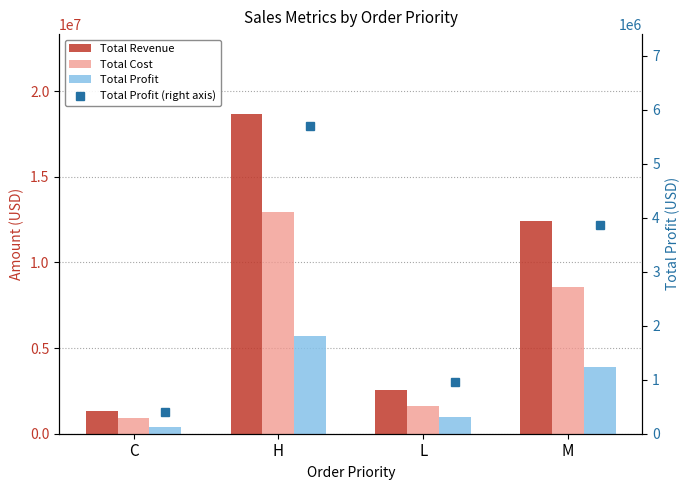

How many categories are shown in the chart?

4